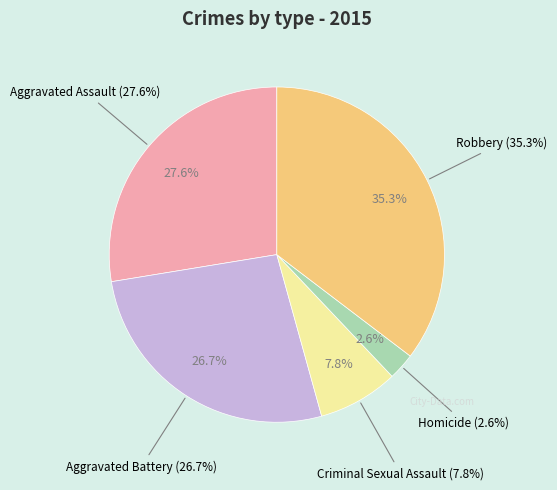

What percentage is the Criminal Sexual Assault slice, to the nearest percent?

8%